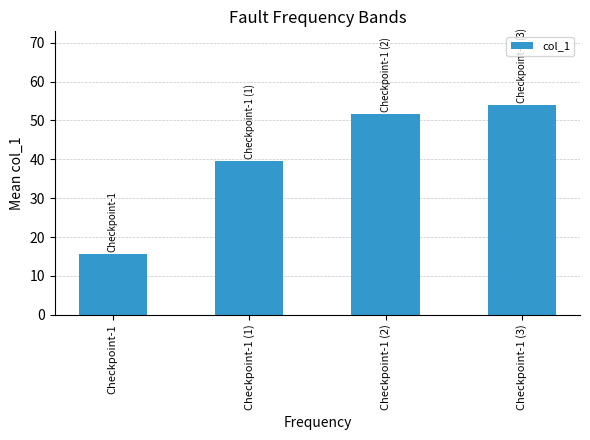

True or false: the data shows 8.2 at Checkpoint-1.

False